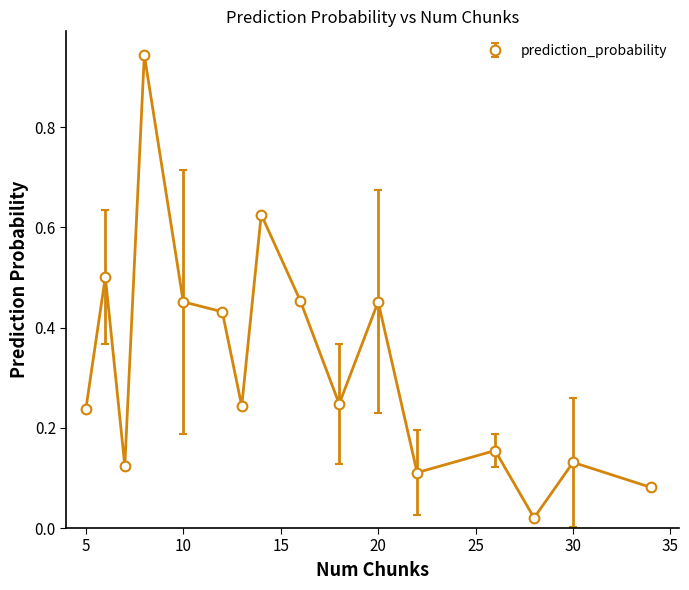

What is the average value?

0.3